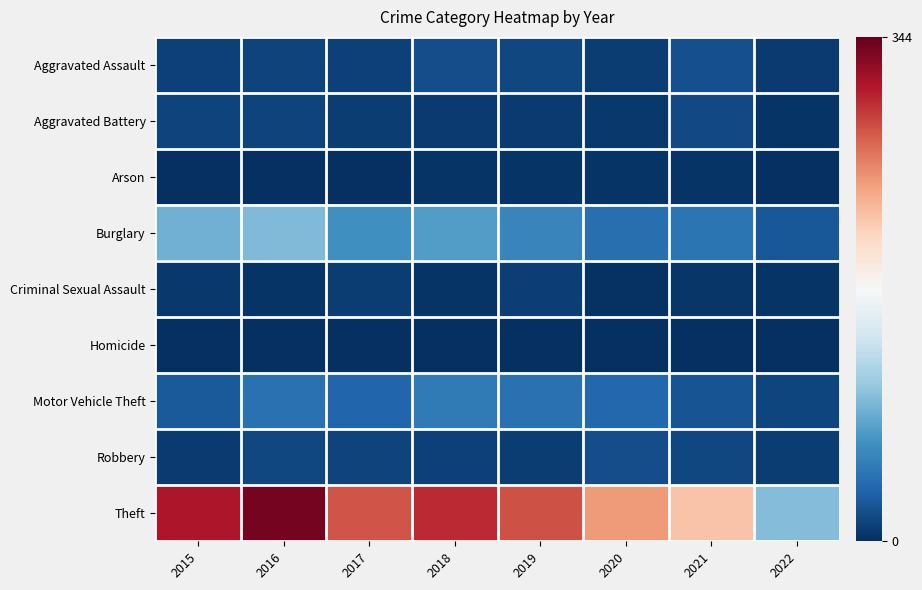

Count the number of categories in the chart.

8